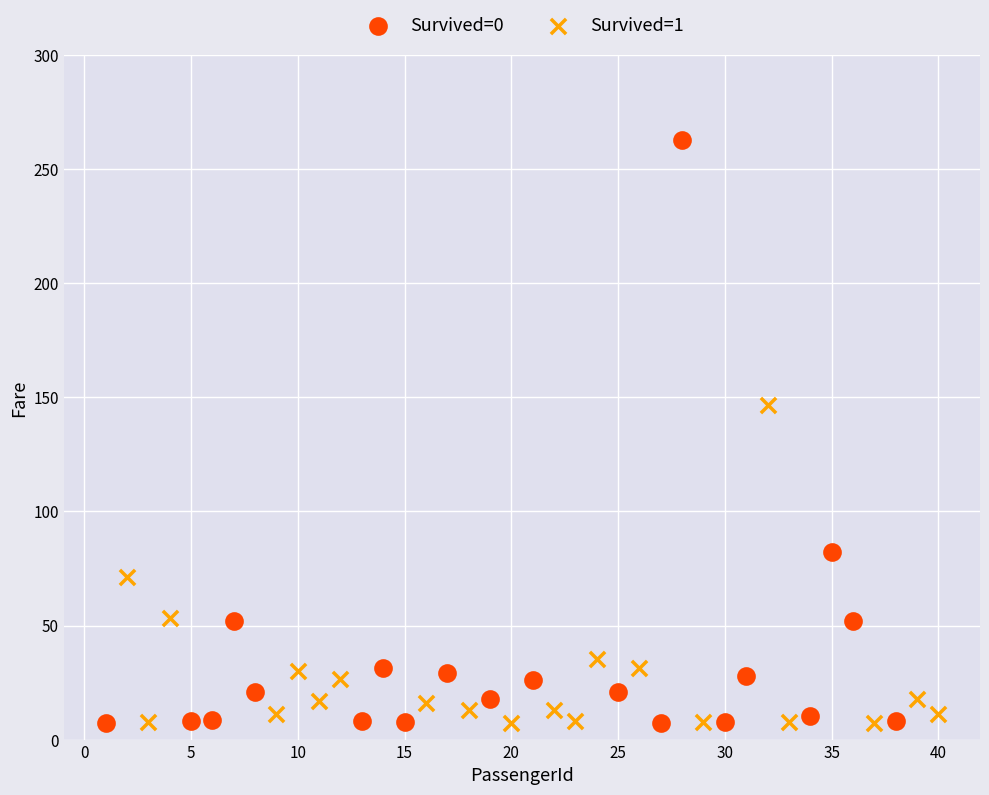

What are all the series names shown in the legend?

Survived=0, Survived=1